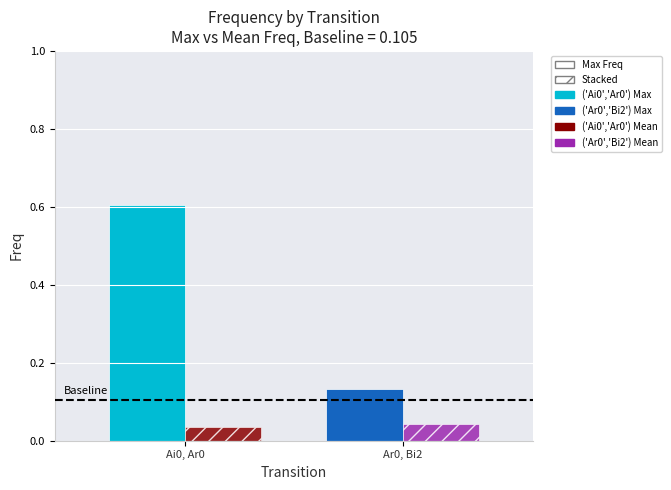

What is the greatest value displayed?

0.6